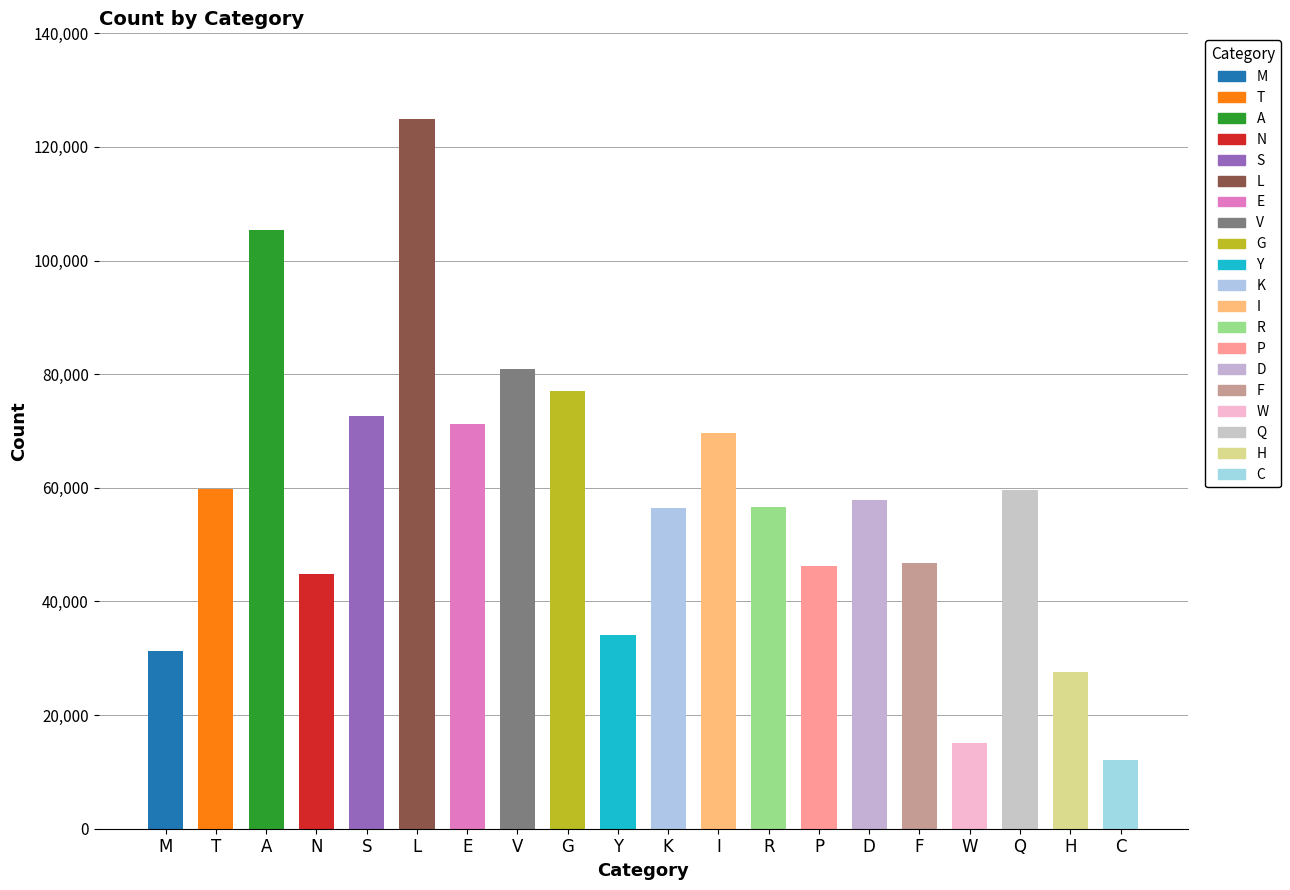

What is the maximum value shown in the chart?

124881